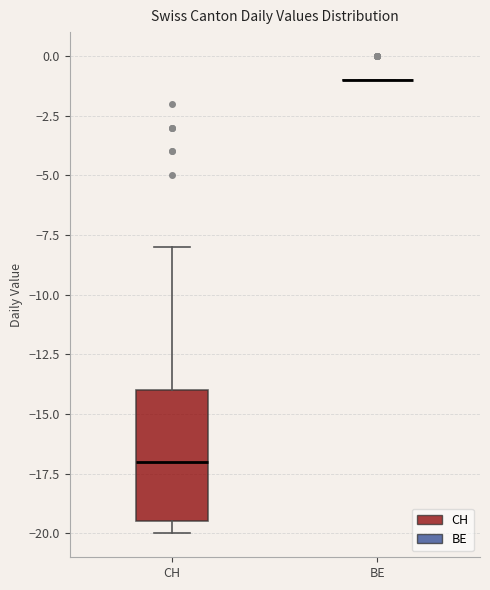

Comparing the boxes themselves (not the whiskers), which one is the tallest?

CH